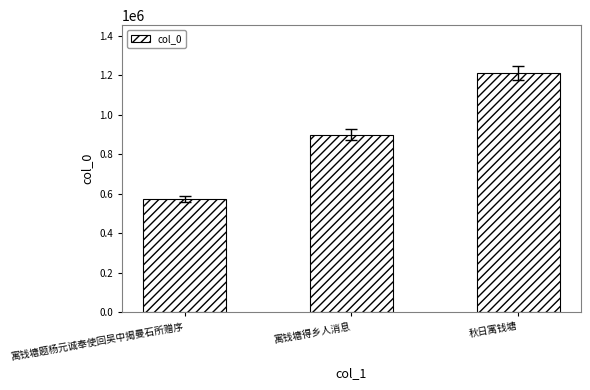

What is the change in value from 寓钱塘得乡人消息 to 秋日寓钱塘?

+312064